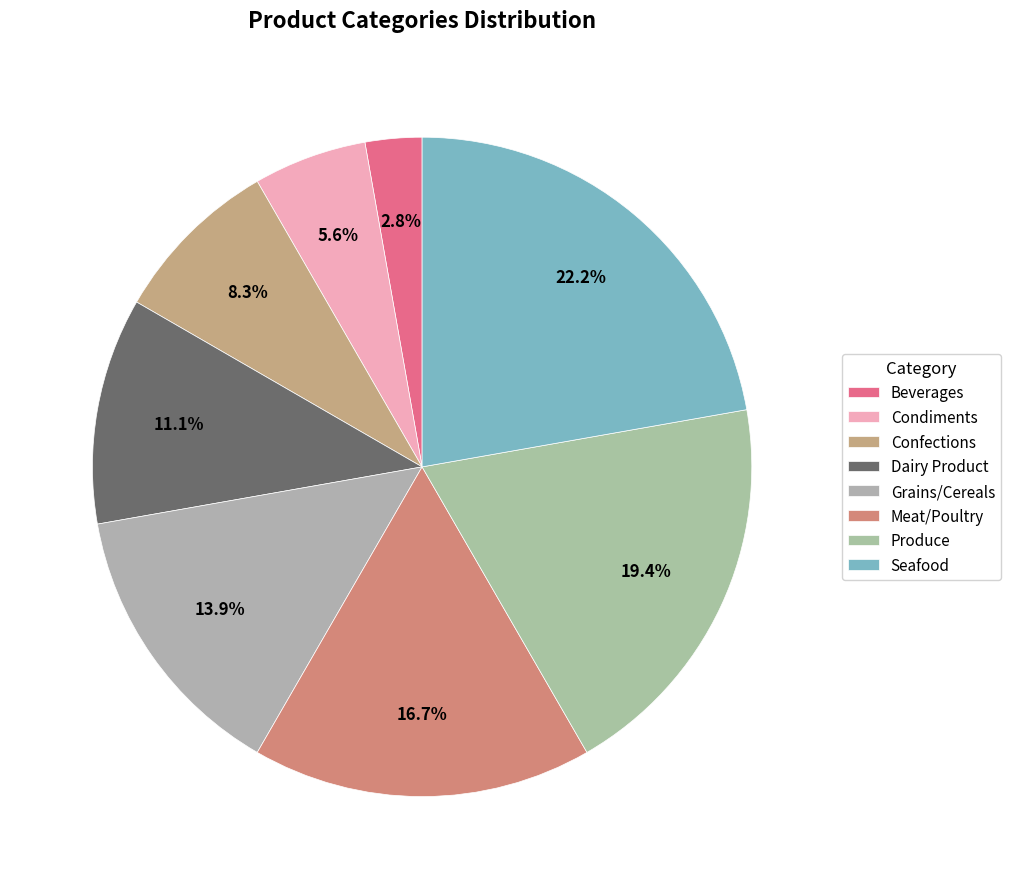

Is there any slice that represents more than half of the pie?

No